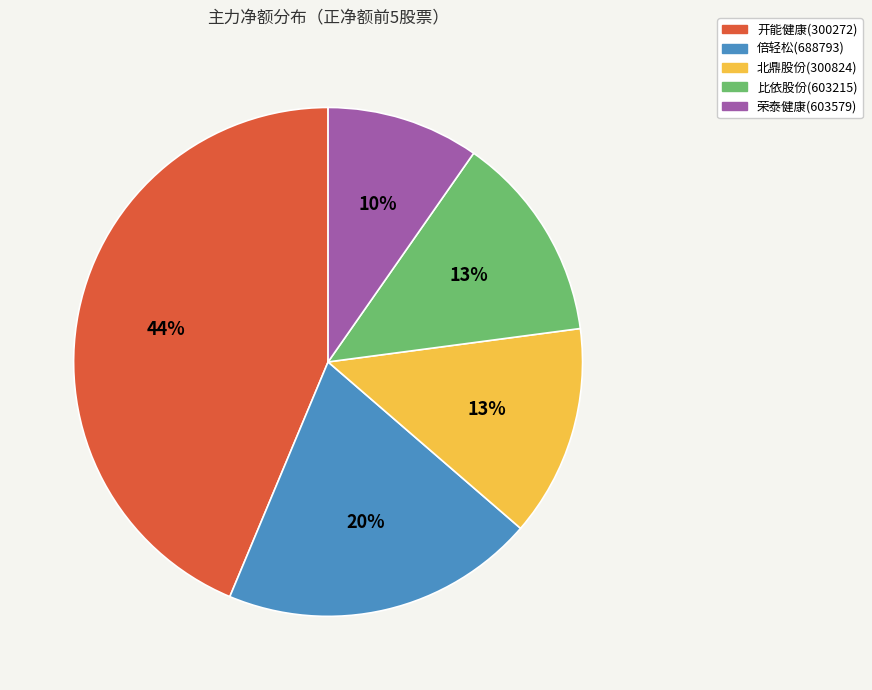

Combined, do 倍轻松(688793) and 比依股份(603215) account for over 50%?

No